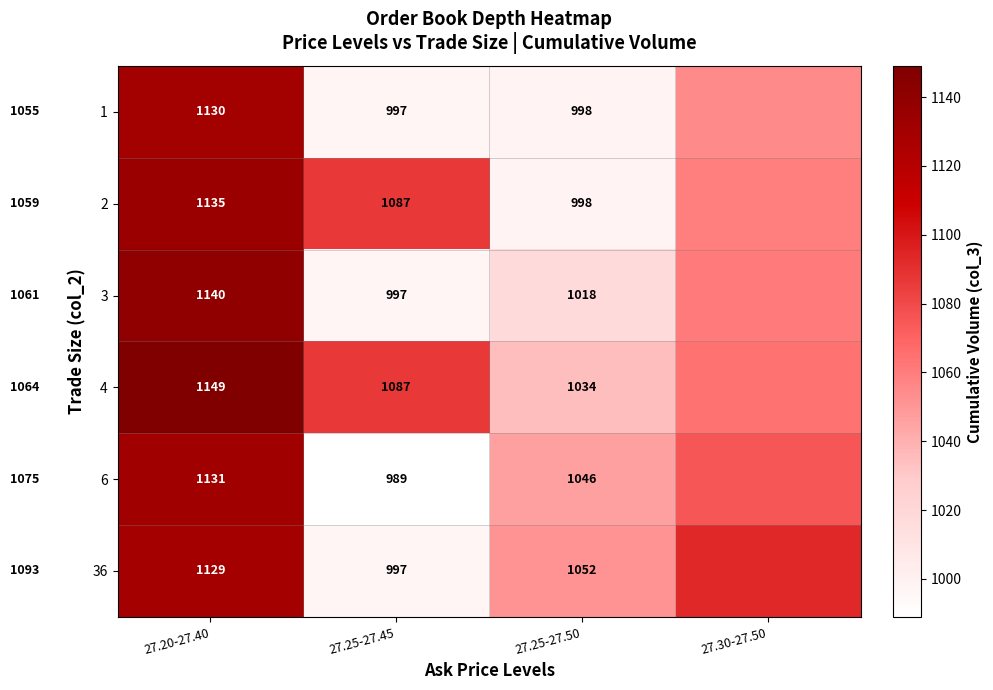

Is the value of 2 at 27.20-27.40 greater than the value of 1 at 27.20-27.40?

Yes